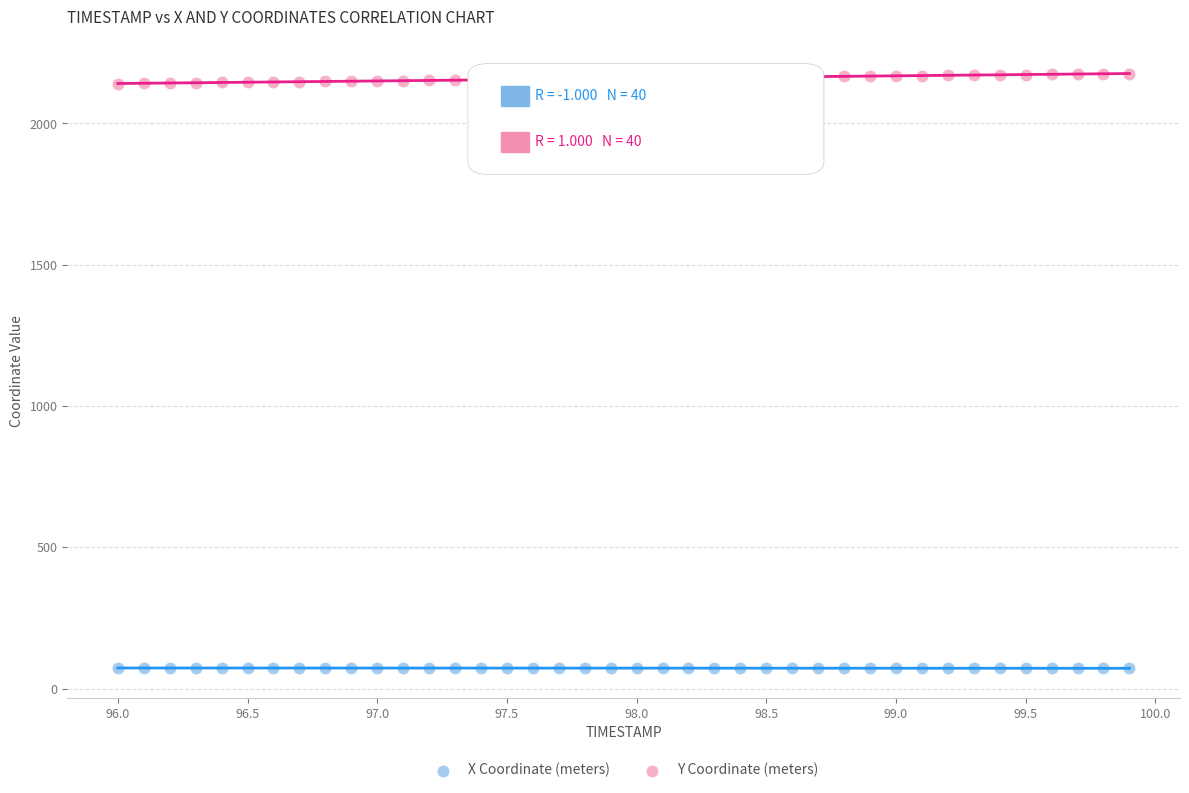

Across all data points, what is the range of Y values (max minus min)?

2105.1